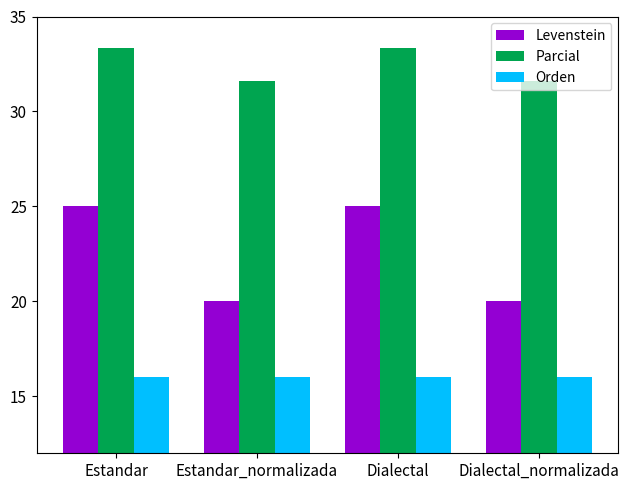

What is the average value of the Levenstein series?

22.5